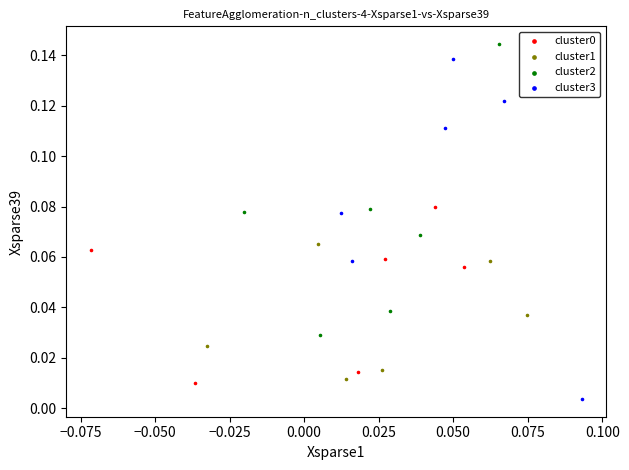

Which series contains the lowest Y value?

cluster3